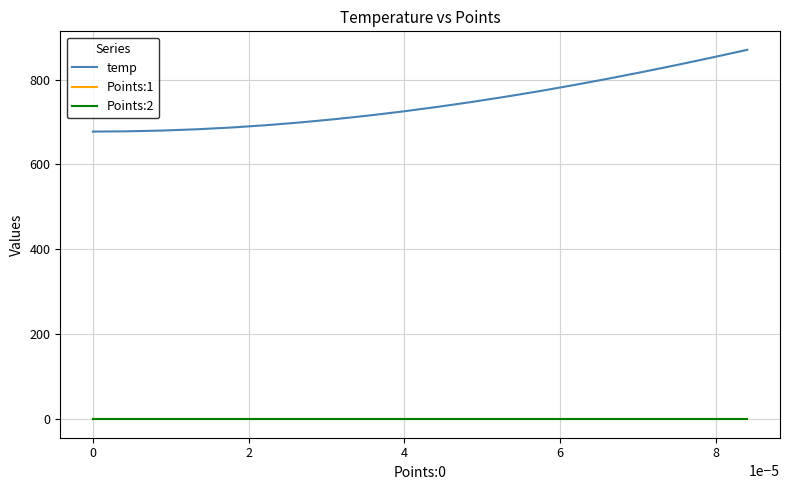

Which series has the largest total across all categories?

temp